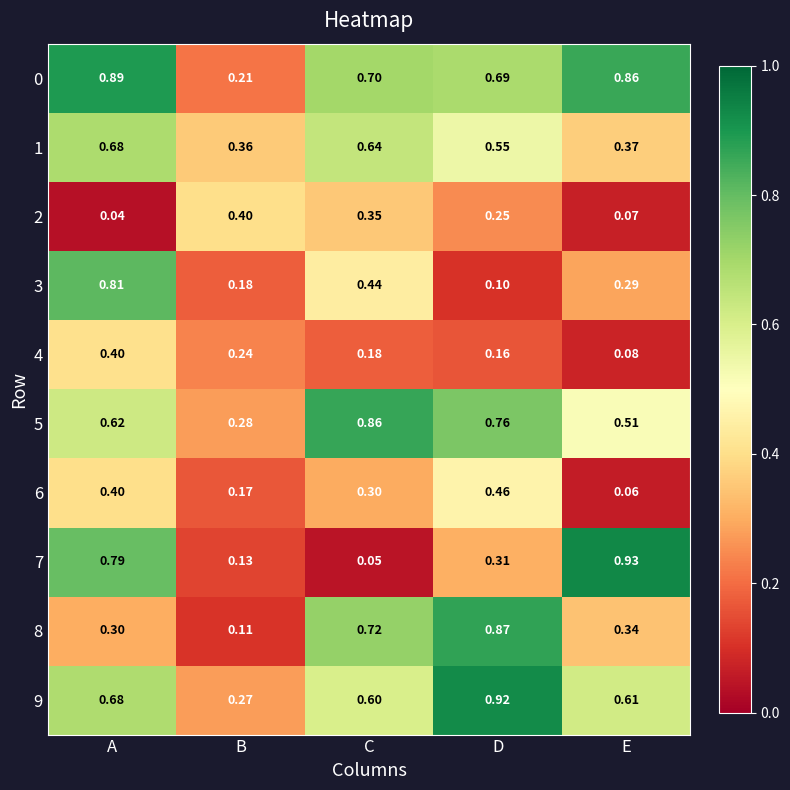

At which label is 3 closest to 0?

D